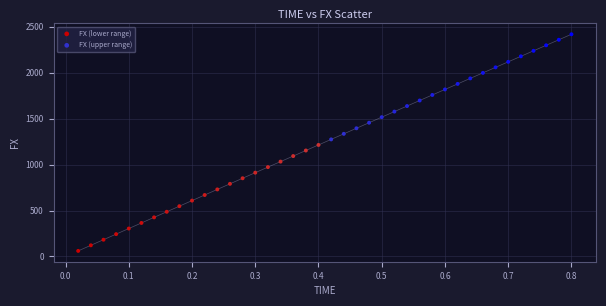

What are all the series names shown in the legend?

FX (lower range), FX (upper range)